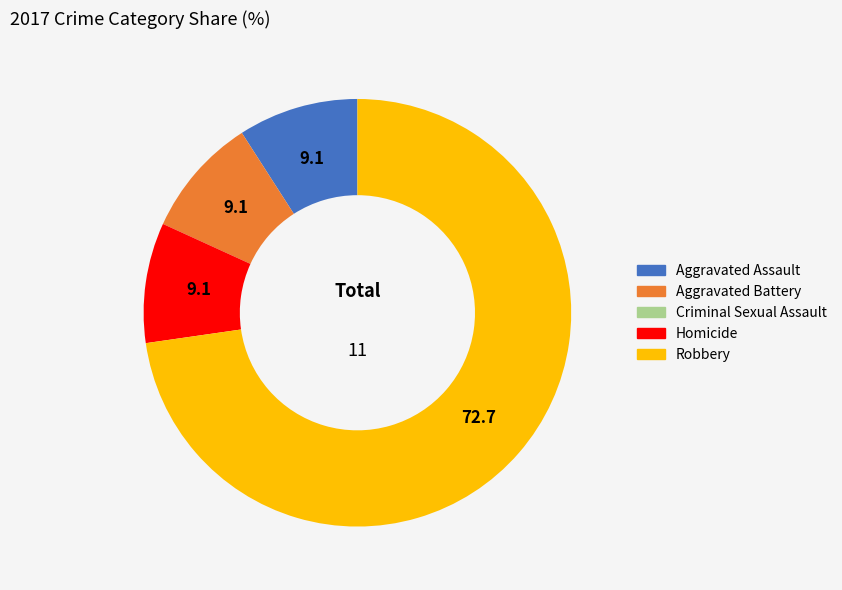

True or false: Aggravated Battery accounts for 9% of the total.

True